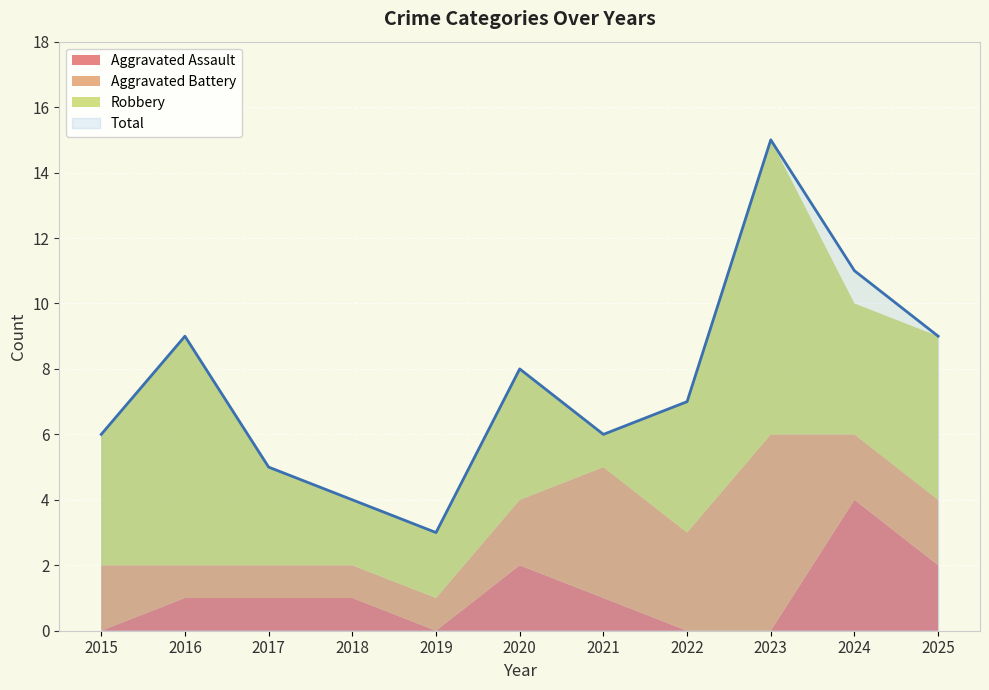

Which series has the largest range (max minus min)?

Total